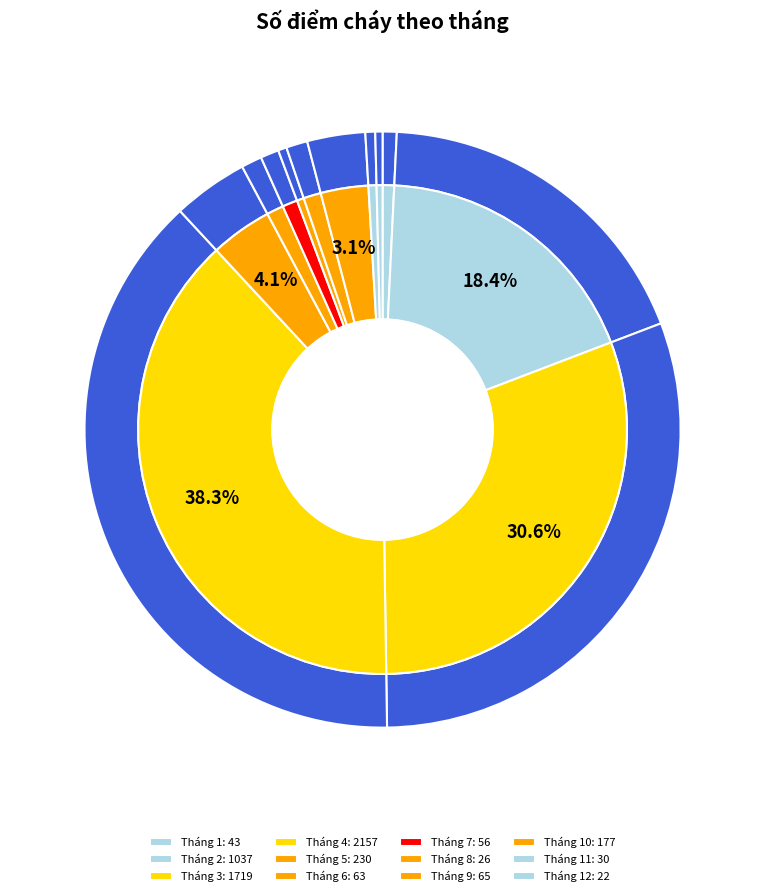

What percentage is NOT represented by Tháng 3?

69.4%